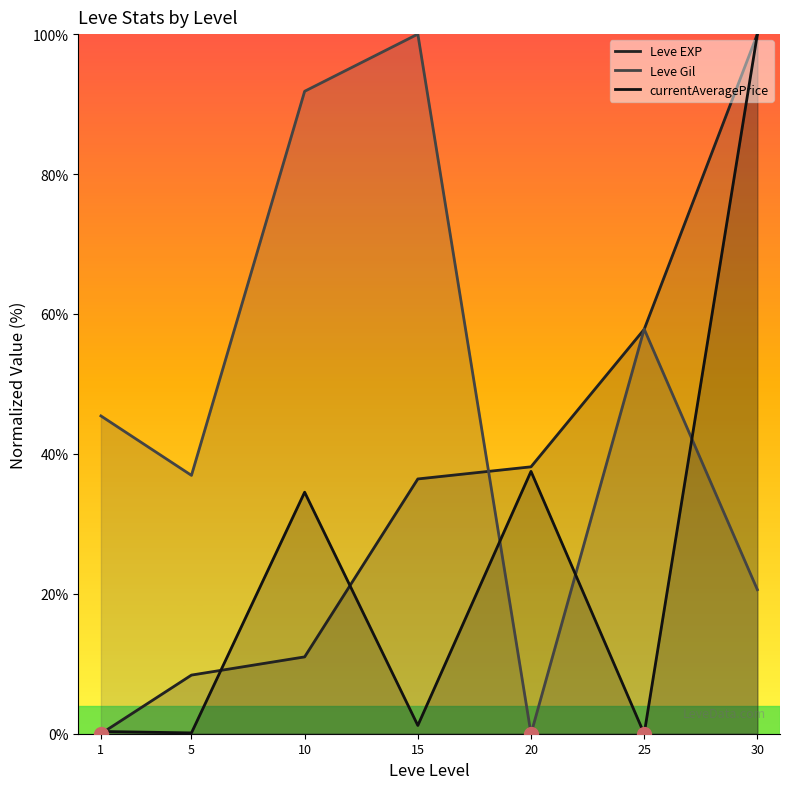

What are all the series names shown in the legend?

Leve EXP, Leve Gil, currentAveragePrice